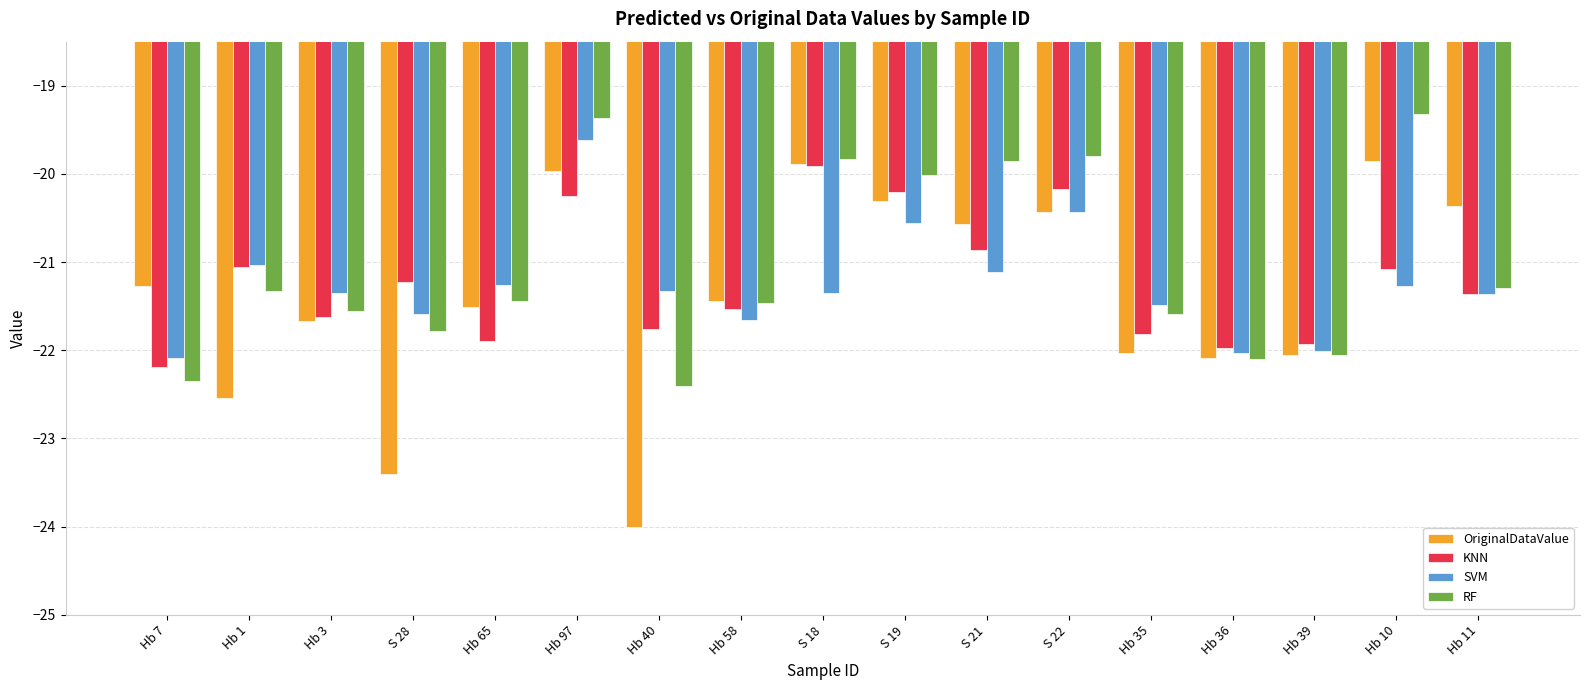

How many data points does each series have?

17